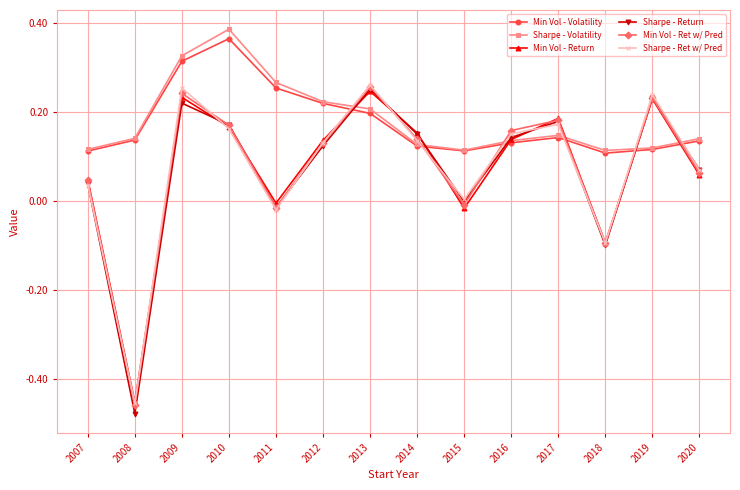

How many intersections are there between Sharpe - Return and Sharpe - Volatility?

6